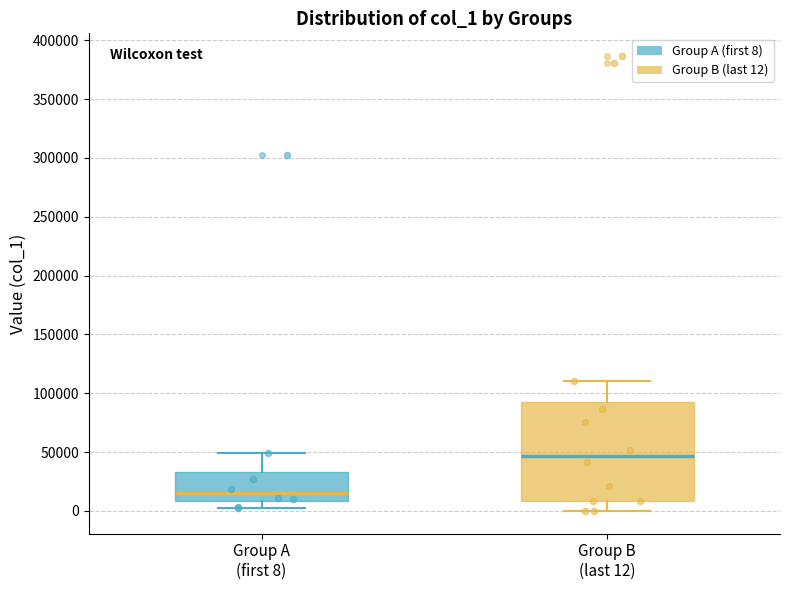

Reading left to right, read every box against the y-axis: the position of its median line, the range the box covers, and the ends of its whiskers. The values are not printed on the chart, so give them approximately, as read against the axis.

Group A (first 8): median 15000, box 10000 to 35000, whiskers 5000 to 50000
Group B (last 12): median 45000, box 10000 to 95000, whiskers 0 to 110000